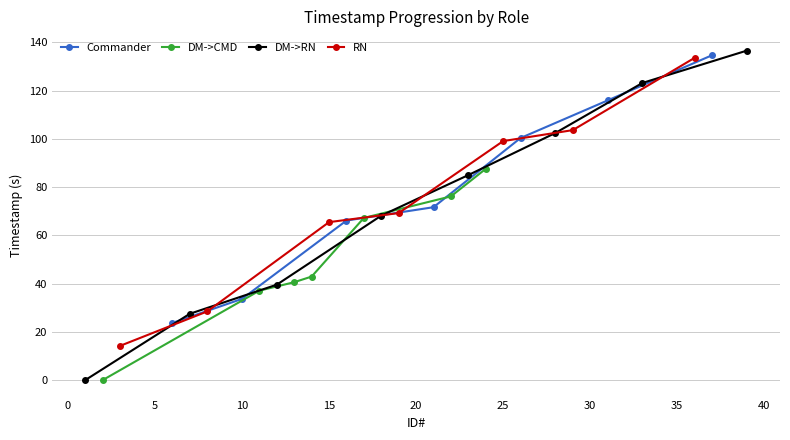

What is the value of the Commander point at the 3rd from the left?

66.1